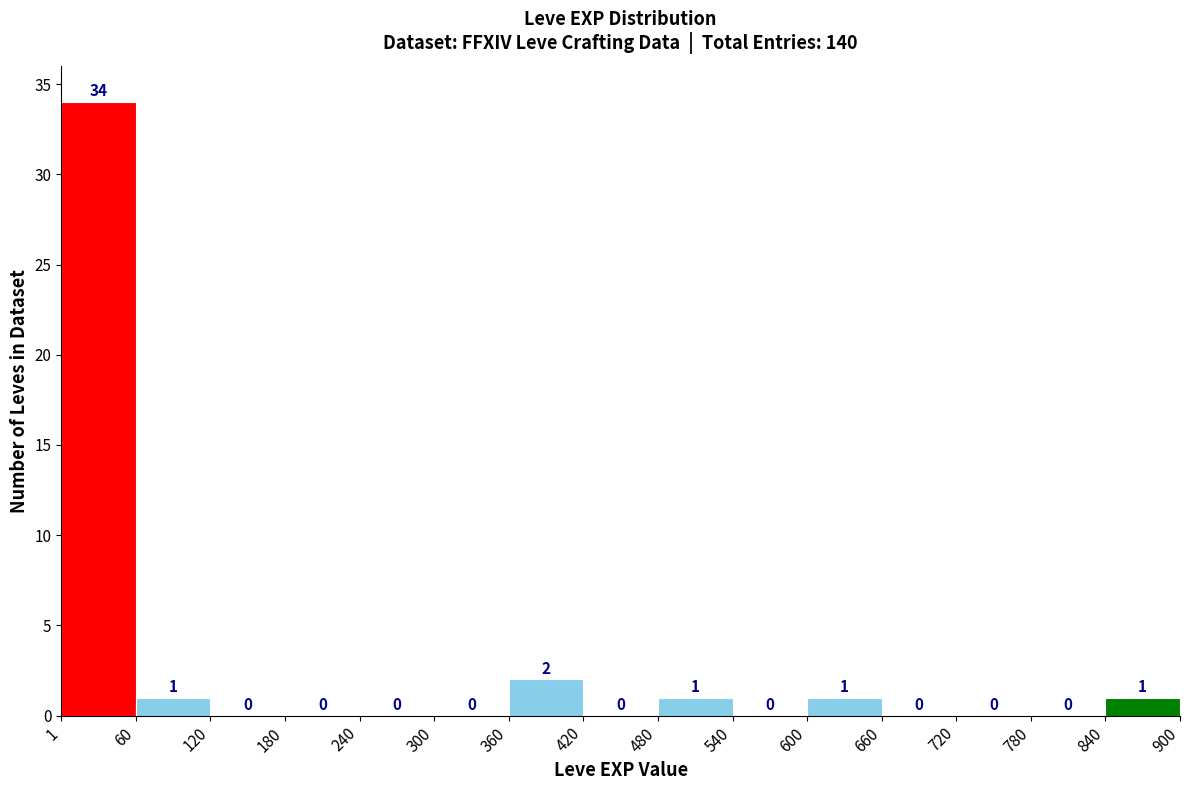

Which range on the x-axis has the tallest bar?

1 to 60